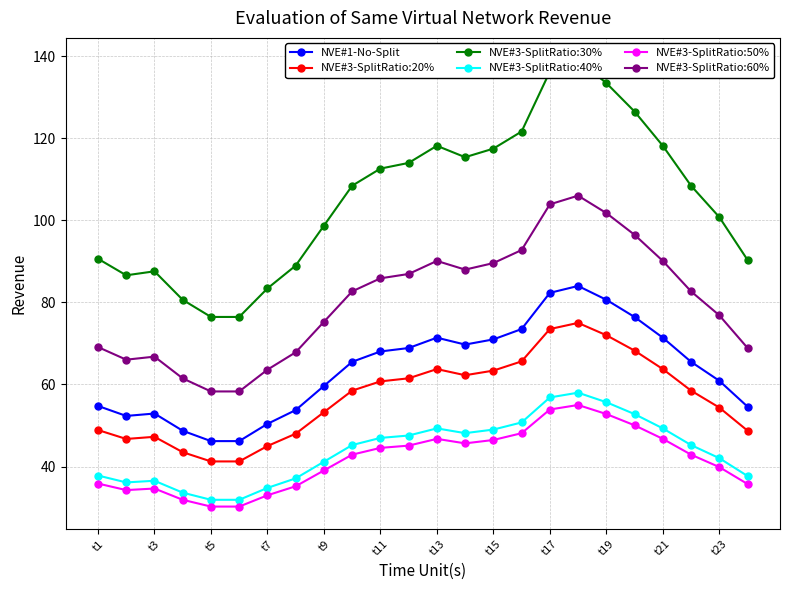

True or false: NVE#3-SplitRatio:50% and NVE#3-SplitRatio:20% cross at least once.

False